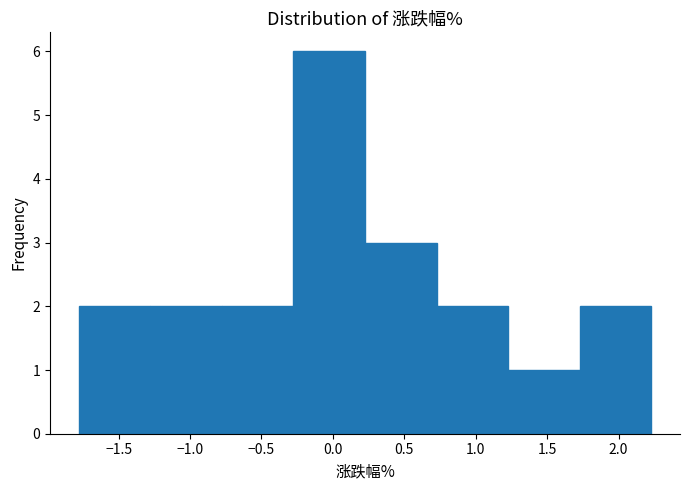

What is the height of the bar covering 0.75 to 1.25 on the x-axis? Neither the bar edges nor the heights are printed on the chart, so give them approximately, as read against the axes.

2